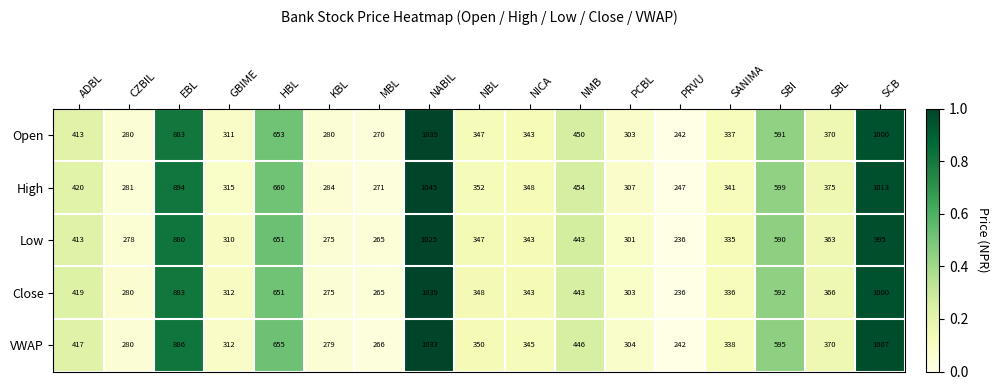

Which series has the largest range (max minus min)?

Close